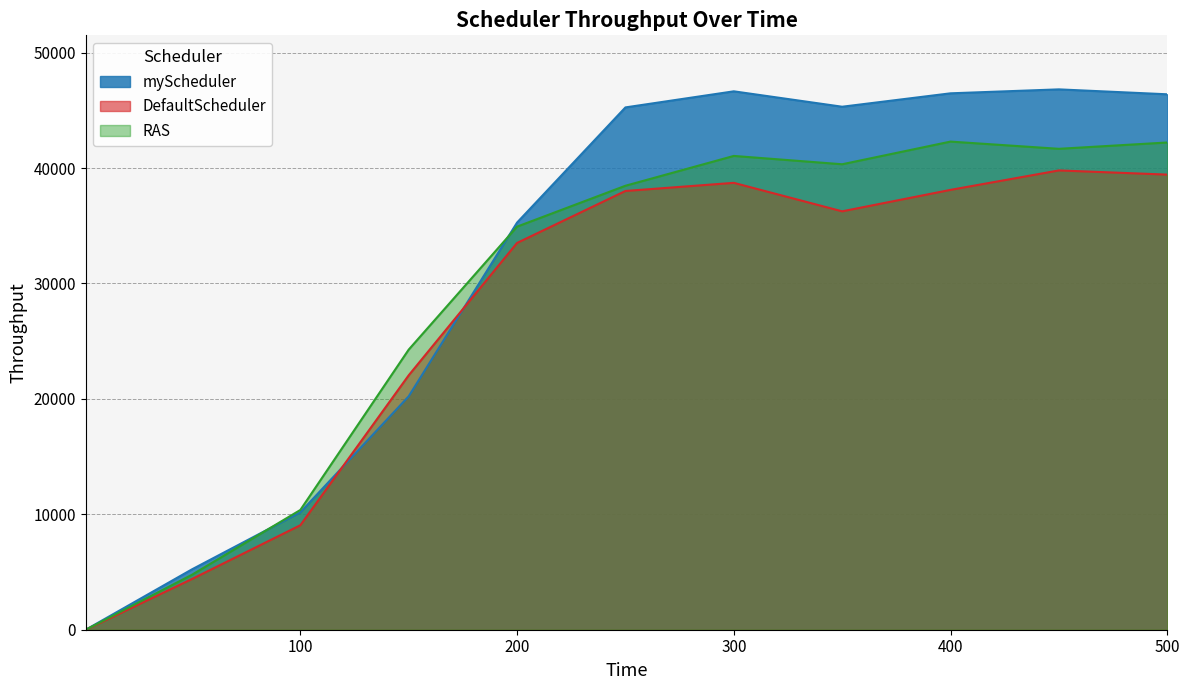

Does the chart have visible grid lines?

Yes